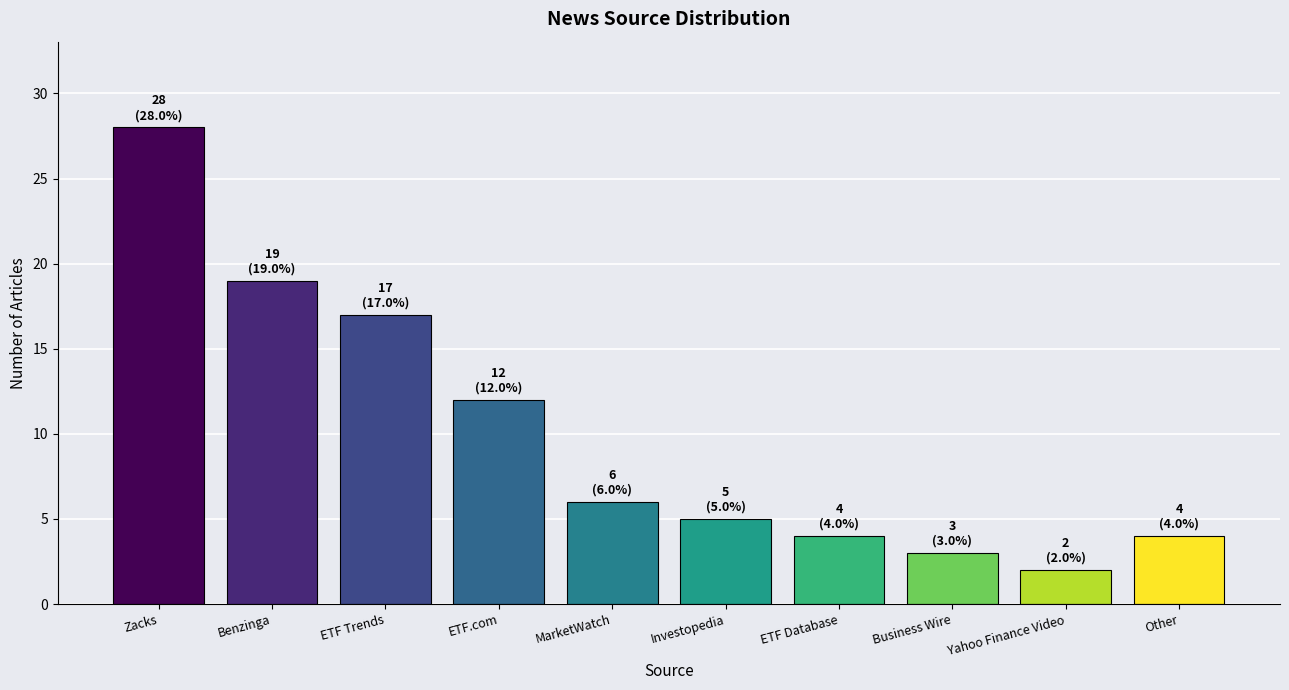

What is the value of the 8th bar from the left?

3